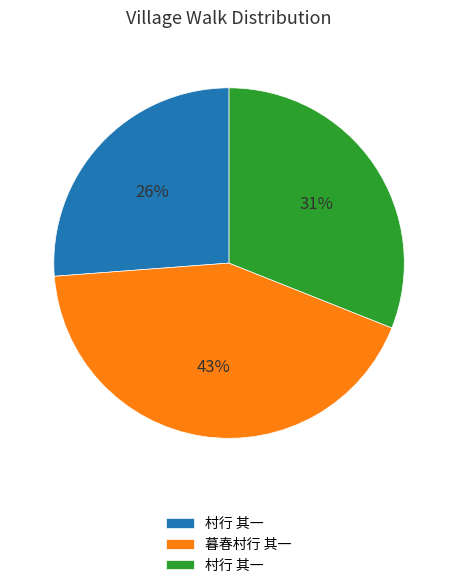

How many slices are in this pie chart?

3